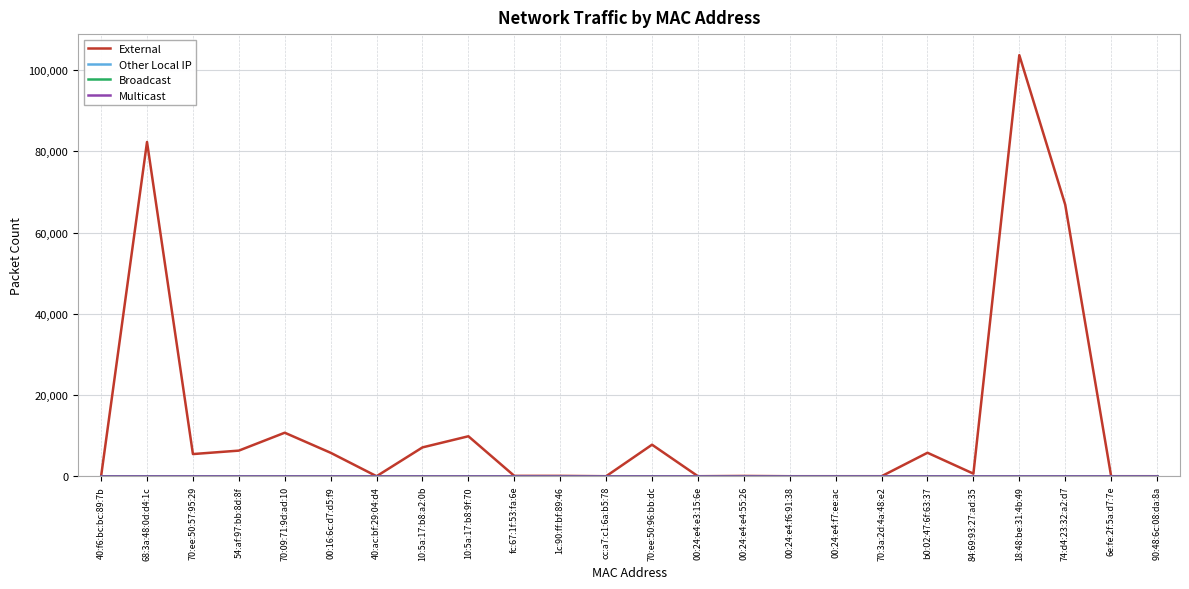

Is the value of Other Local IP at 54:af:97:bb:8d:8f greater than the value of Broadcast at 54:af:97:bb:8d:8f?

No